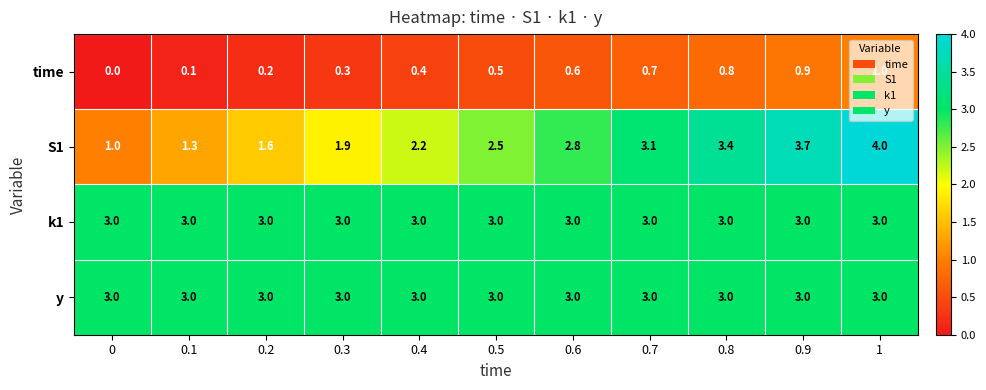

What is the difference between the highest and lowest values at 0.3?

2.7